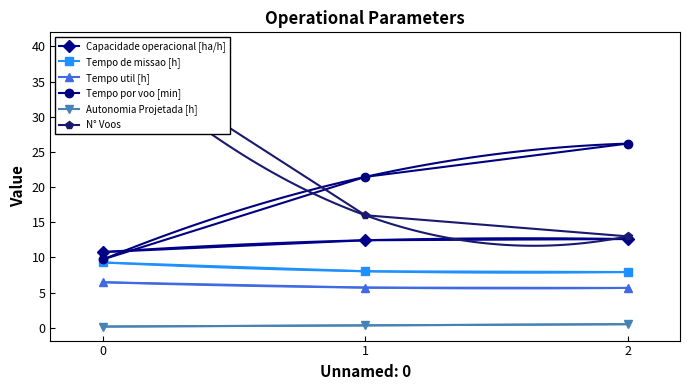

How many data points in Tempo por voo [min] are less than 21?

1